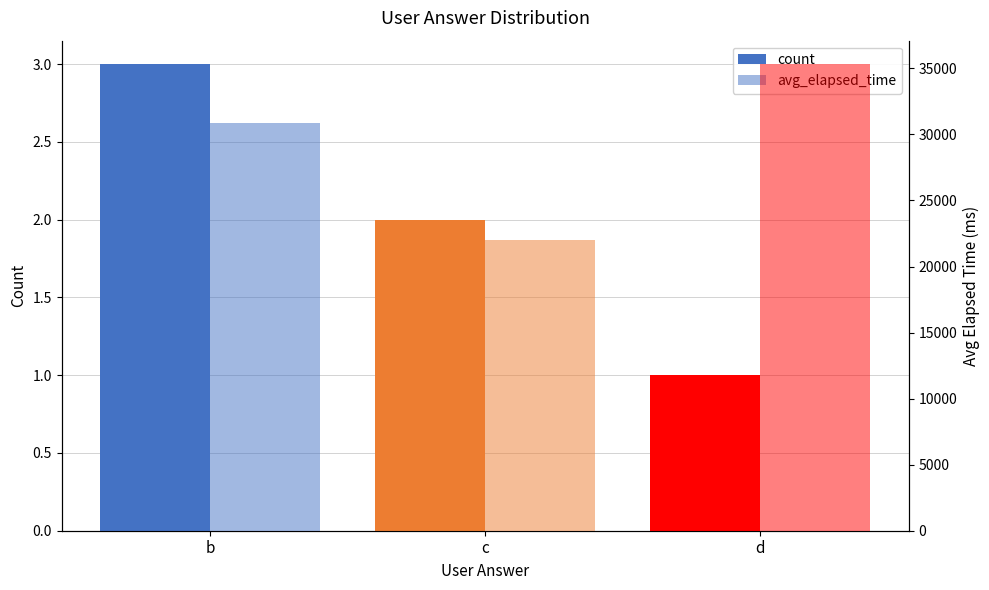

At which category is the sum across all series the highest?

d